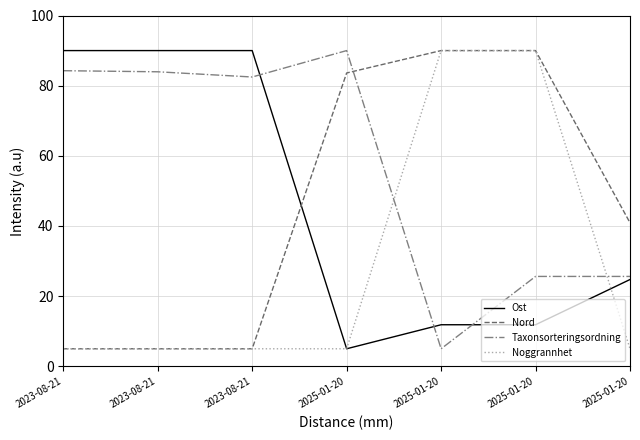

Rank the series at 2025-01-20 from lowest to highest value.

Ost, Noggrannhet, Nord, Taxonsorteringsordning